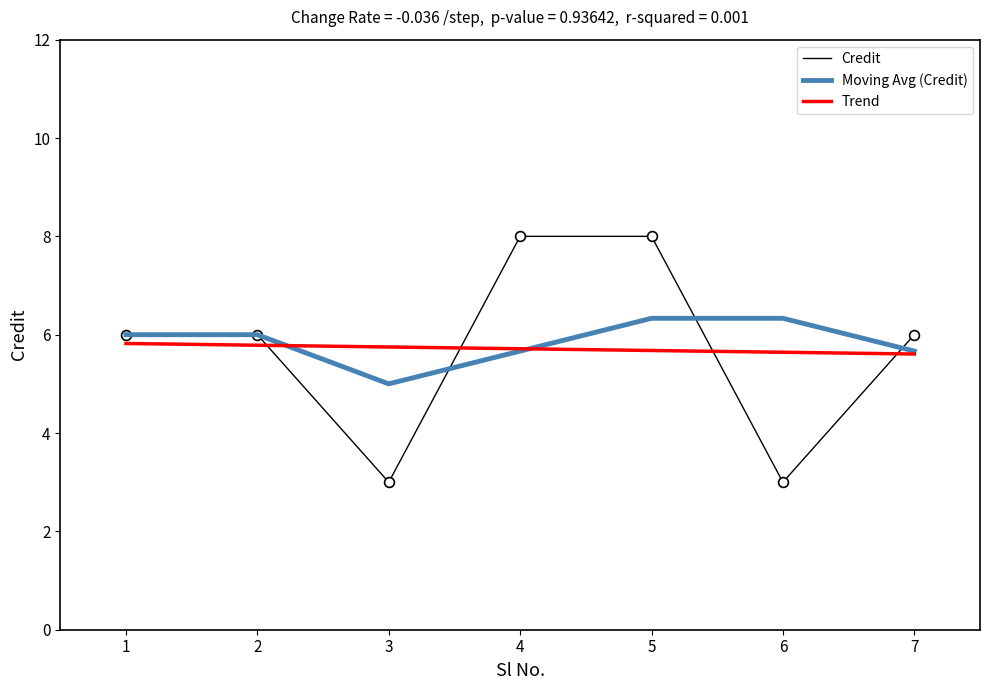

Is the value of Trend at 4 greater than the value of Credit at 4?

No